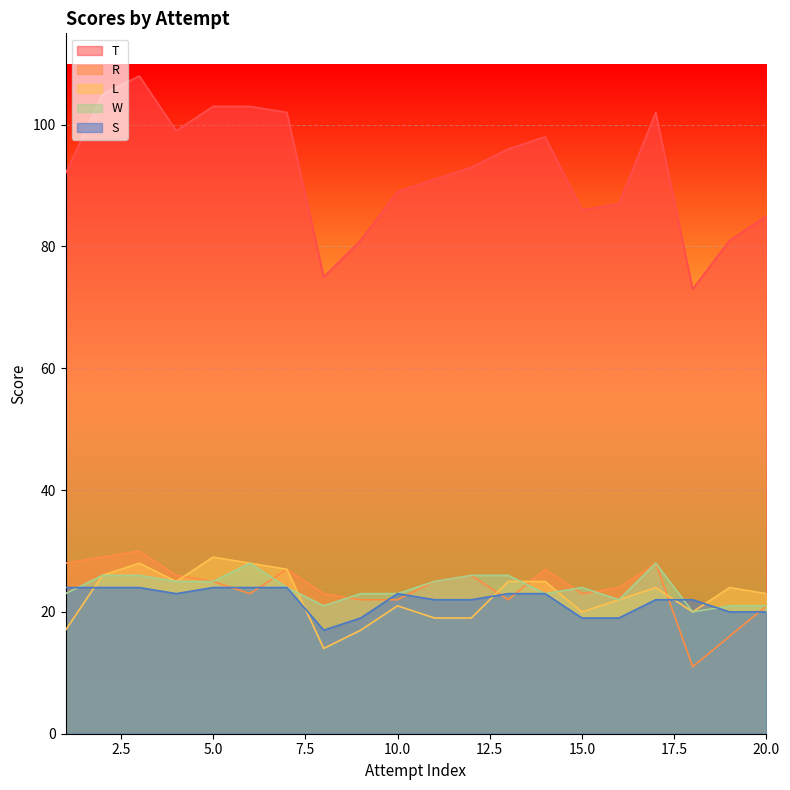

What is the lowest value of the T series?

73